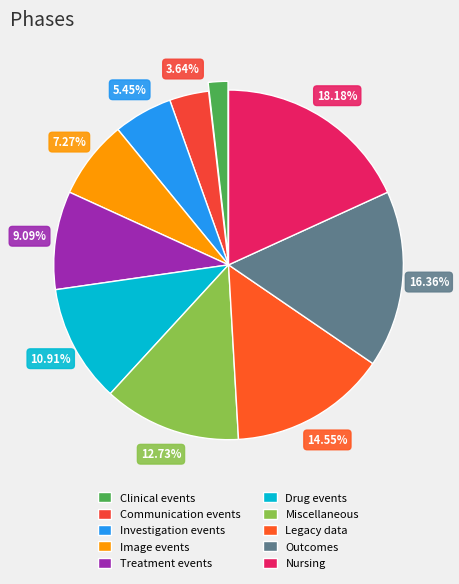

Combined, do Drug events and Outcomes account for over 50%?

No